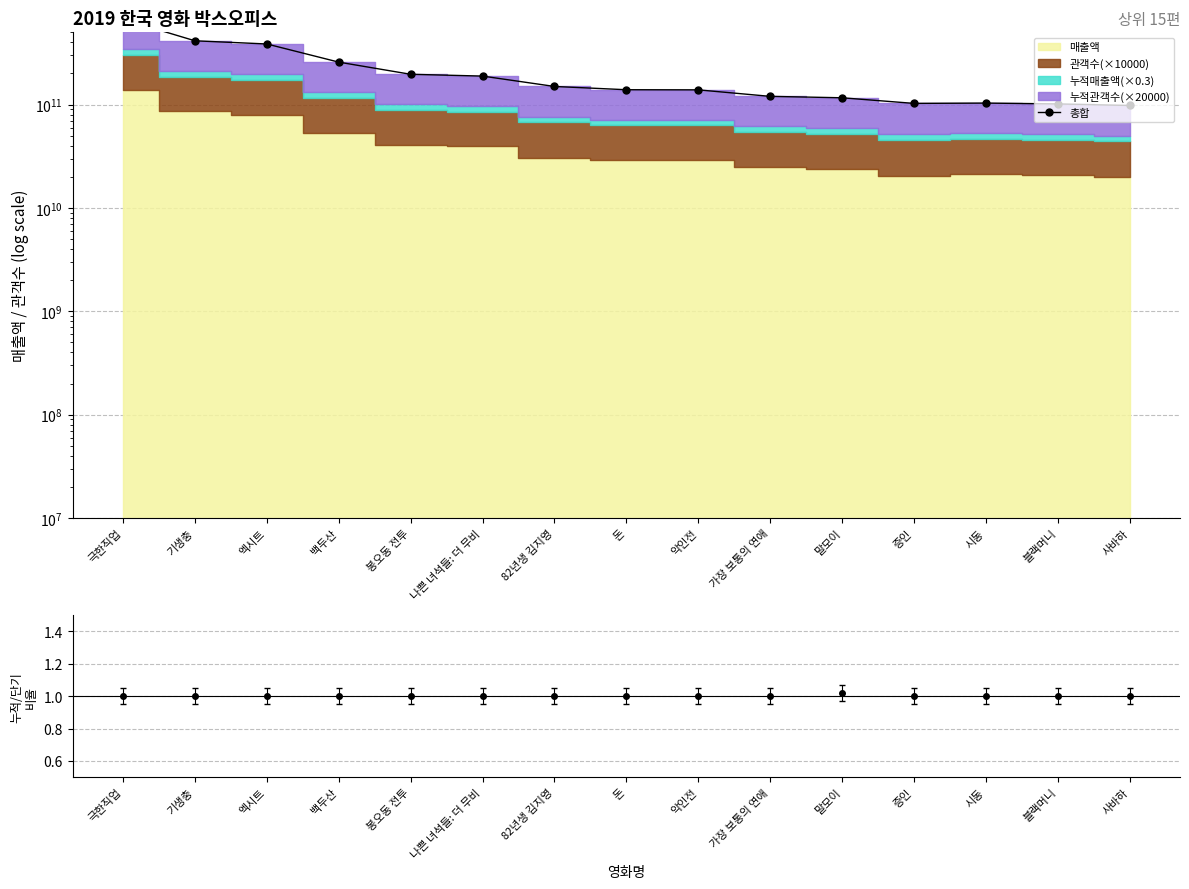

What value does the data have at 사바하?

97965330652.2